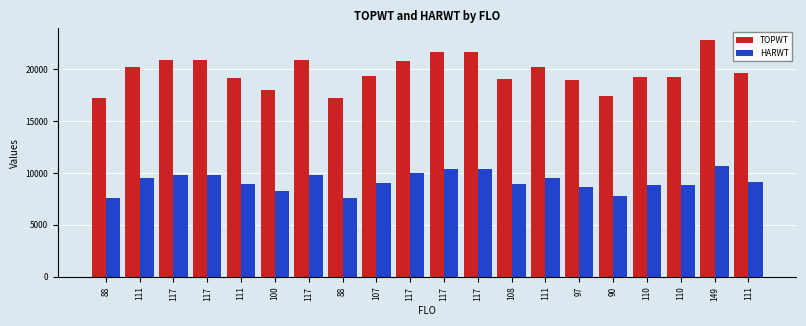

What is the minimum value for TOPWT?

17201